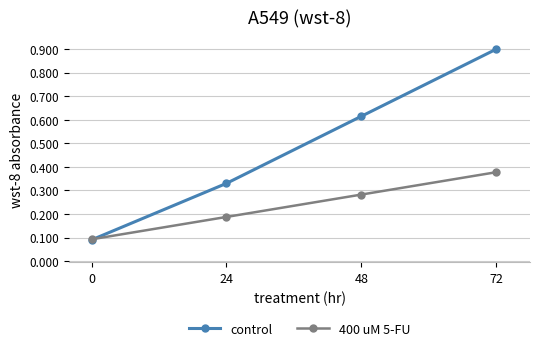

Is the value of control at 48 greater than the value of 400 uM 5-FU at 0?

Yes